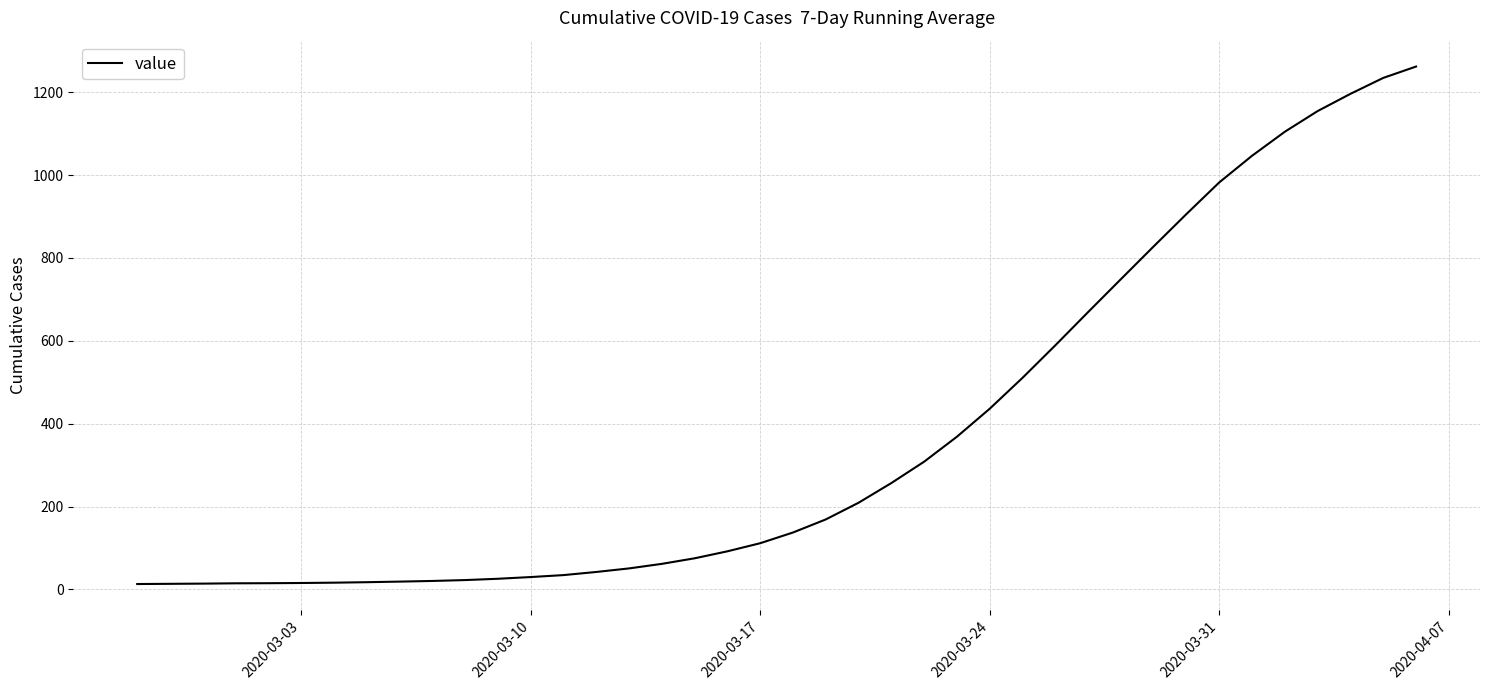

What is the greatest value displayed?

1262.1